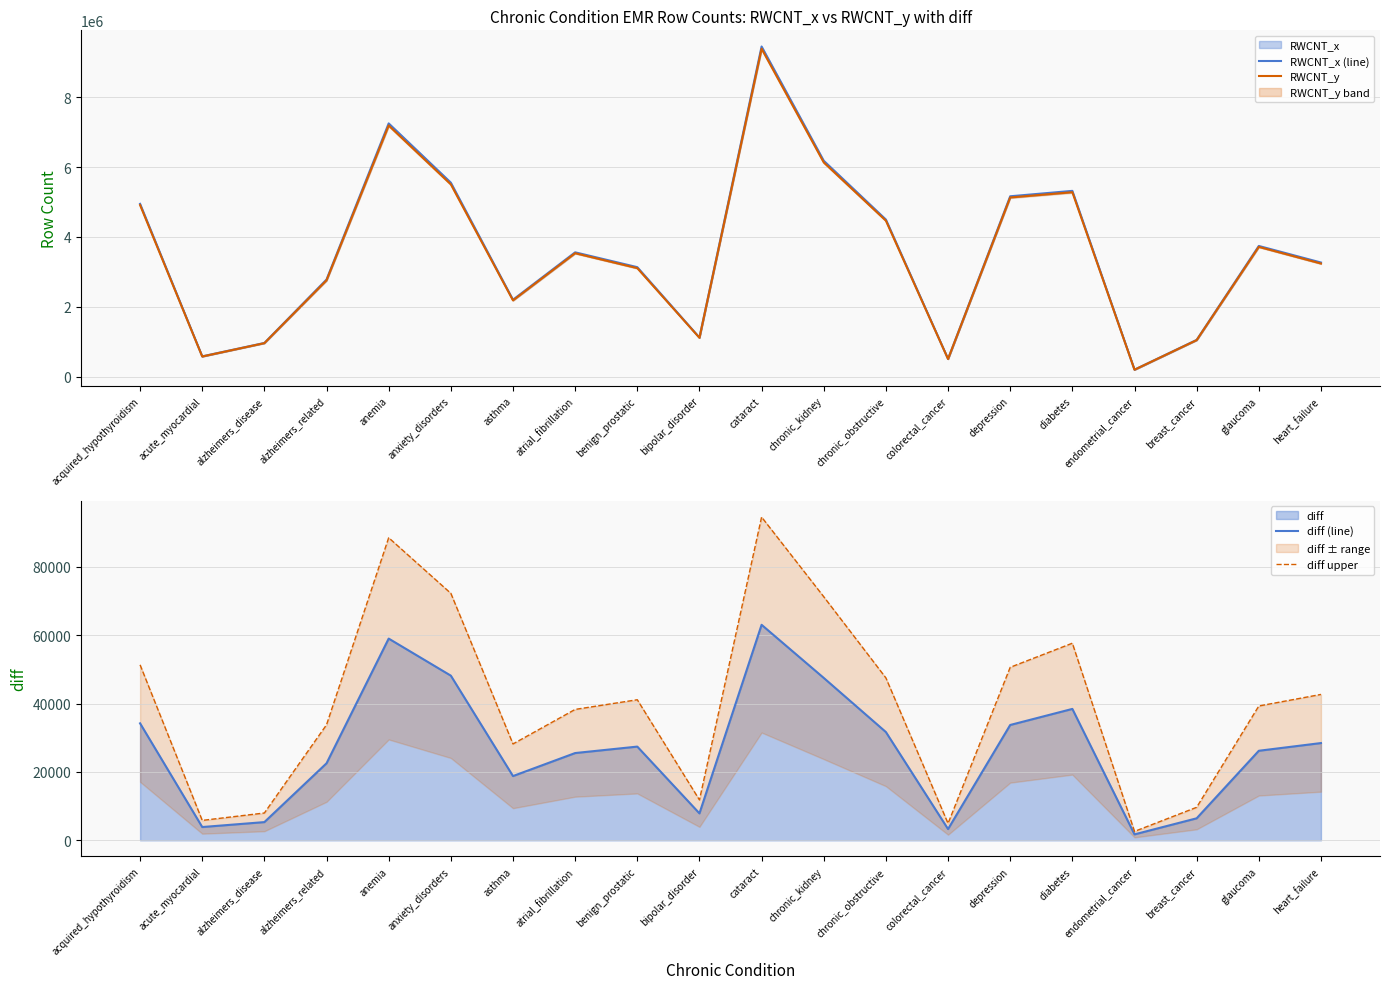

What is the label of the 5th point from the right?

diabetes